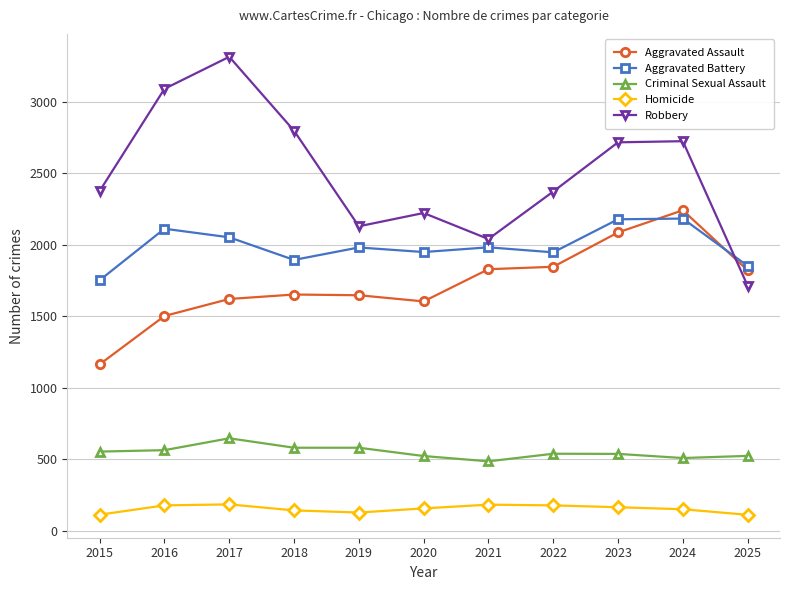

What is the value of the Homicide point at the 8th from the left?

177